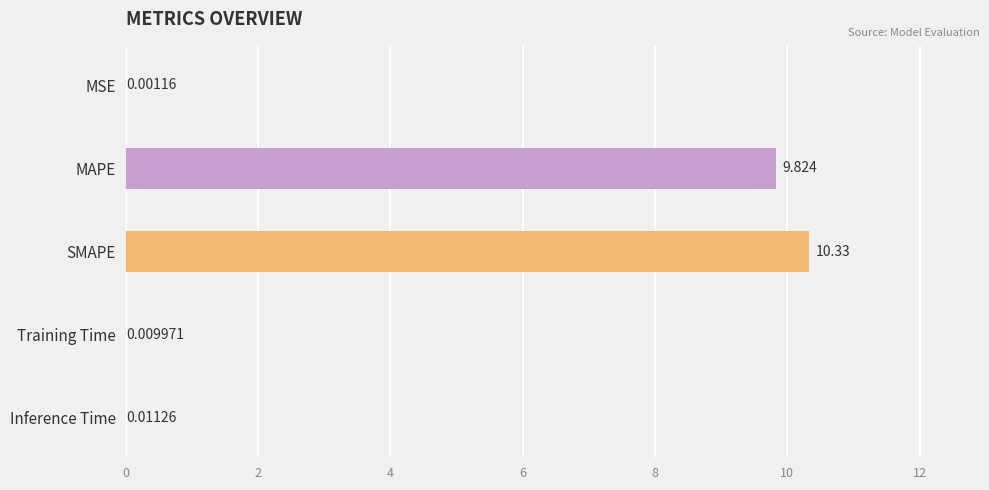

Reading right to left, list all the values displayed in this chart.

0.0	0.0	10.3	9.8	0.0